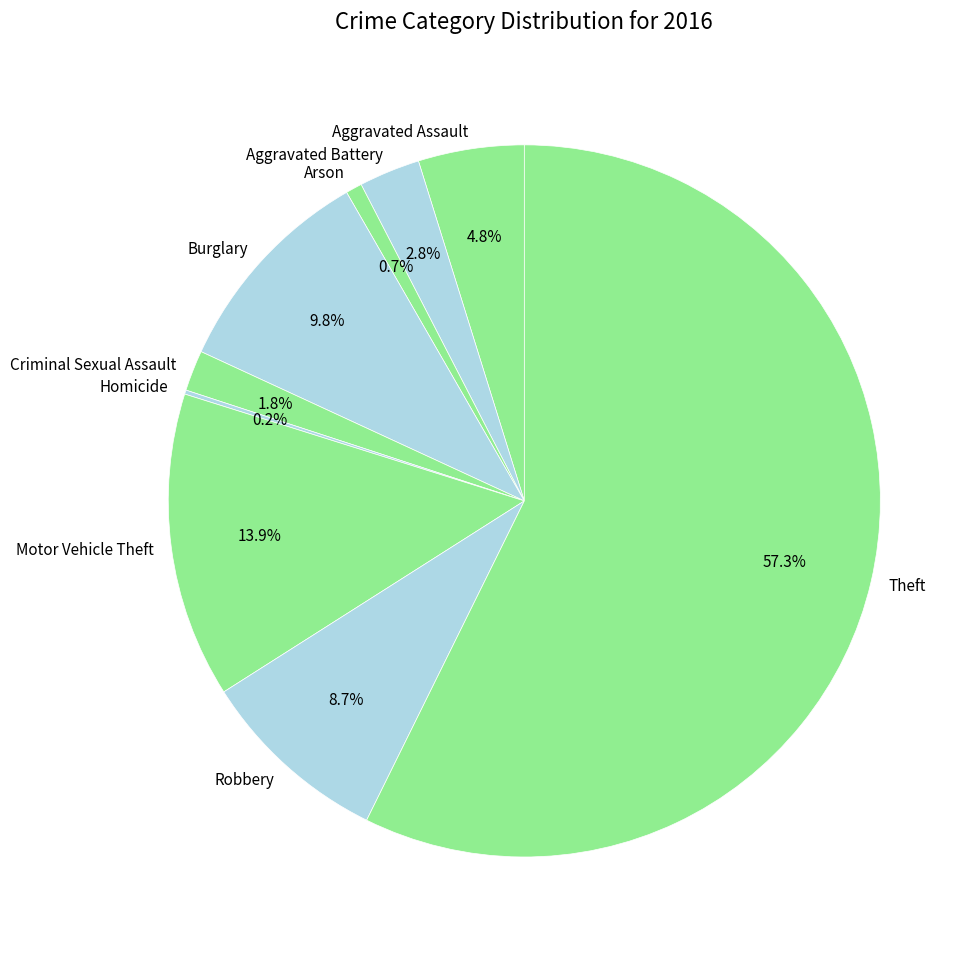

Which has a higher value, Aggravated Assault or Arson?

Aggravated Assault